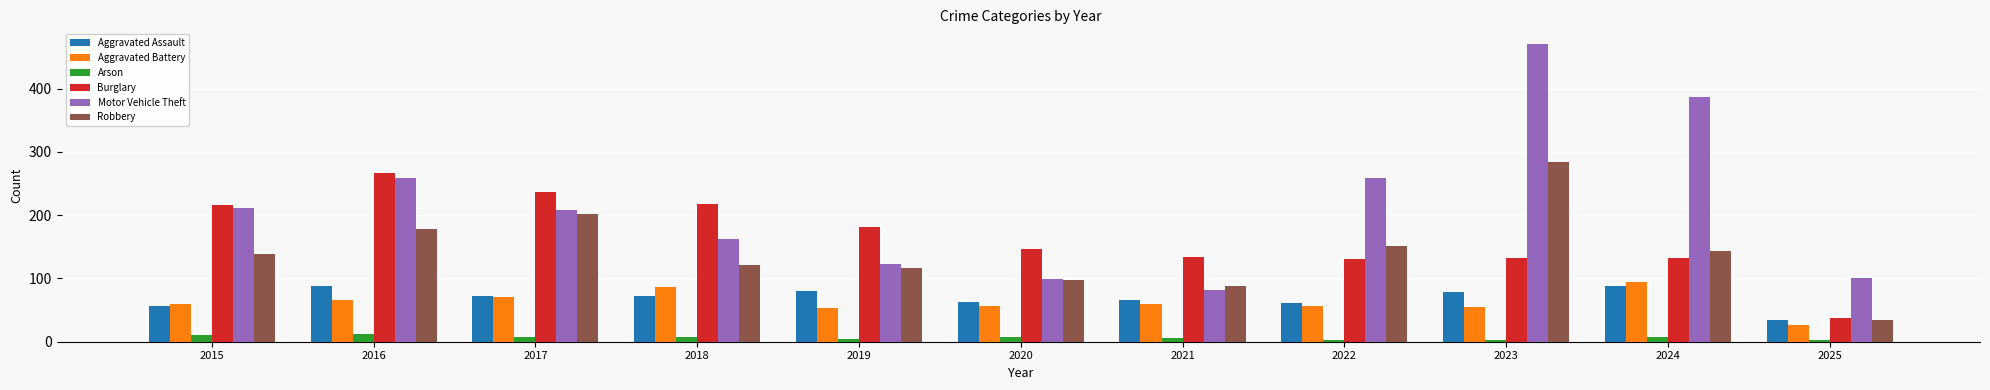

What is the highest value of the Aggravated Assault series?

88